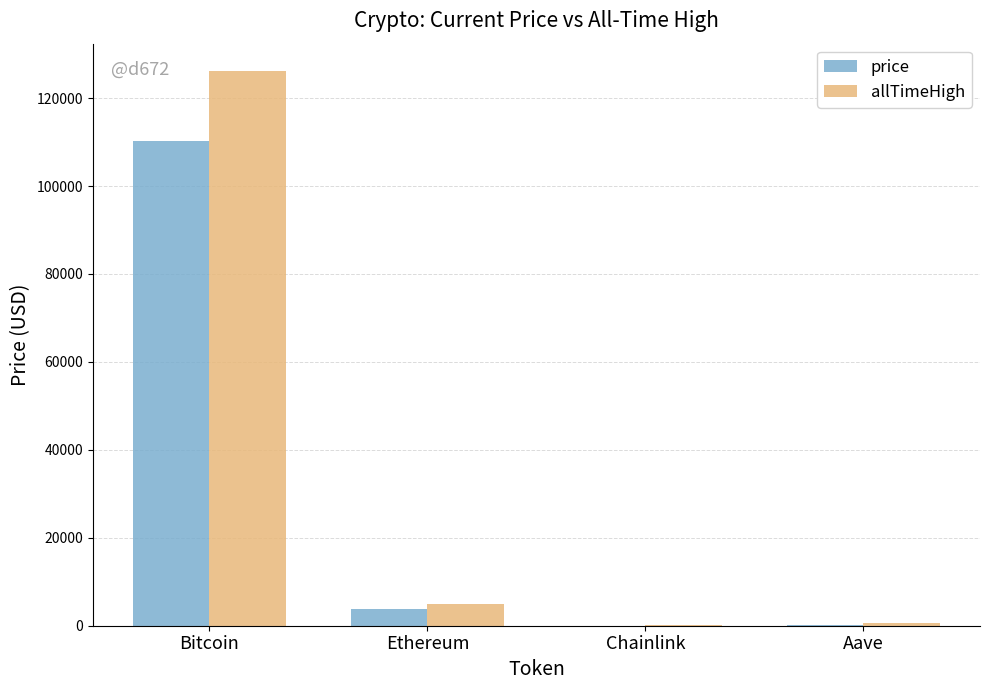

At which label does allTimeHigh reach its peak?

Bitcoin